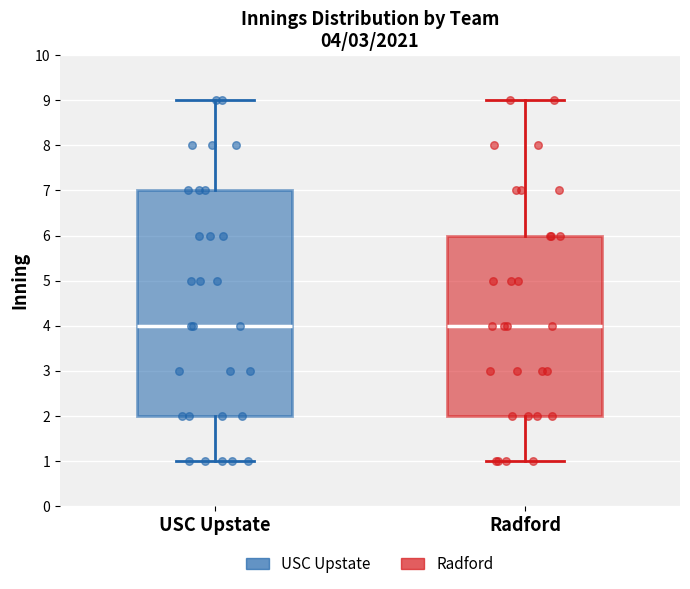

Comparing the boxes themselves (not the whiskers), which one is the tallest?

USC Upstate